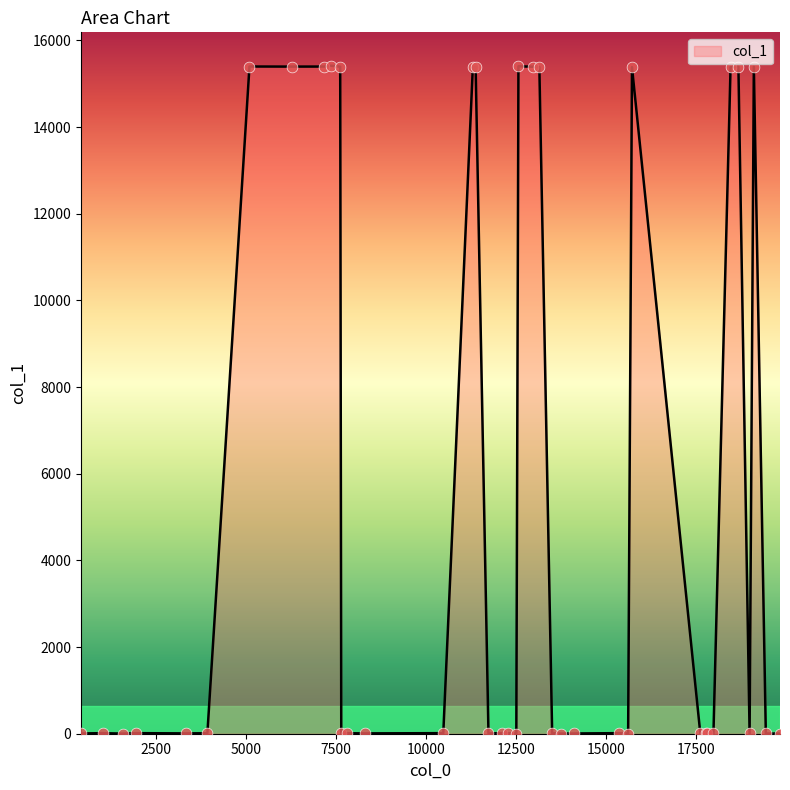

What is the difference between the maximum and minimum values?

15412